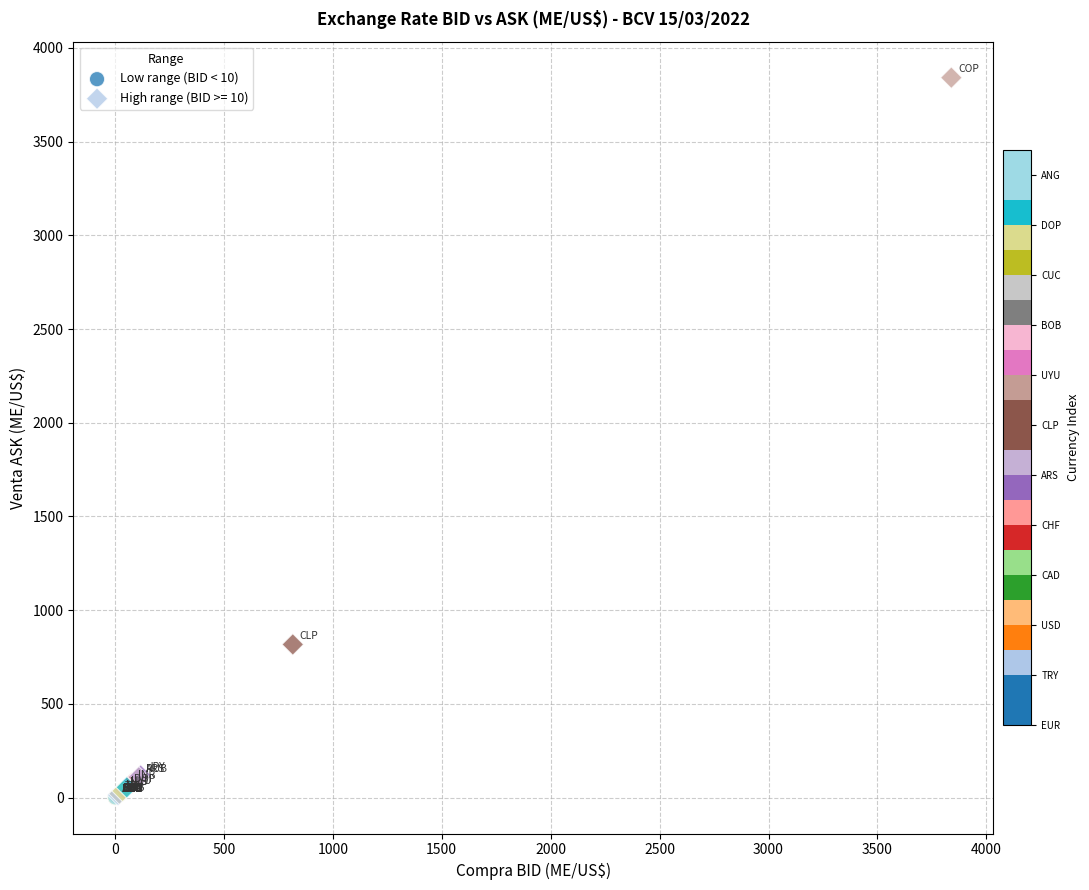

Which series reaches the maximum Y coordinate?

High range (BID >= 10)